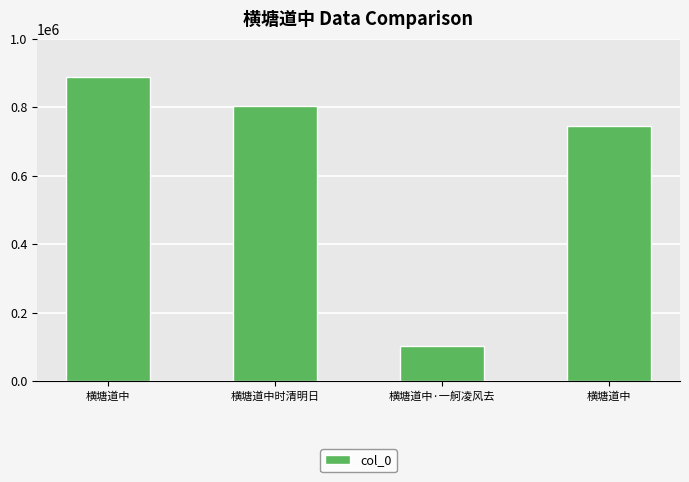

The chart shows a value of 1495879 at 横塘道中. True or false?

False